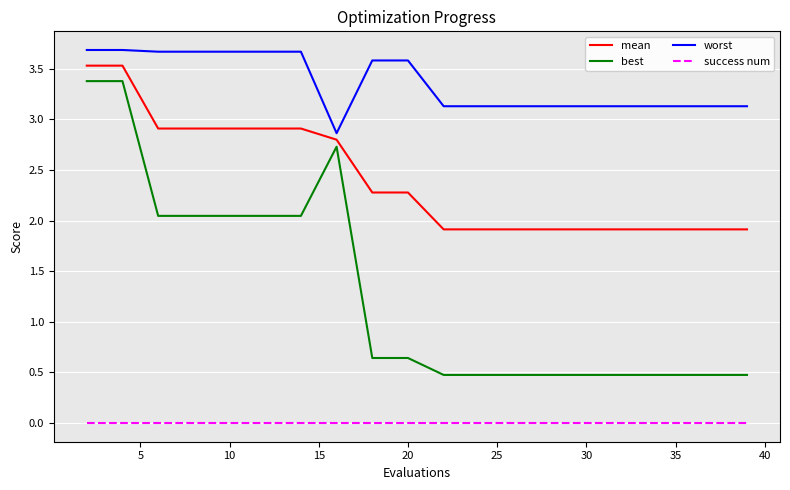

How many categories are shown in the chart?

20